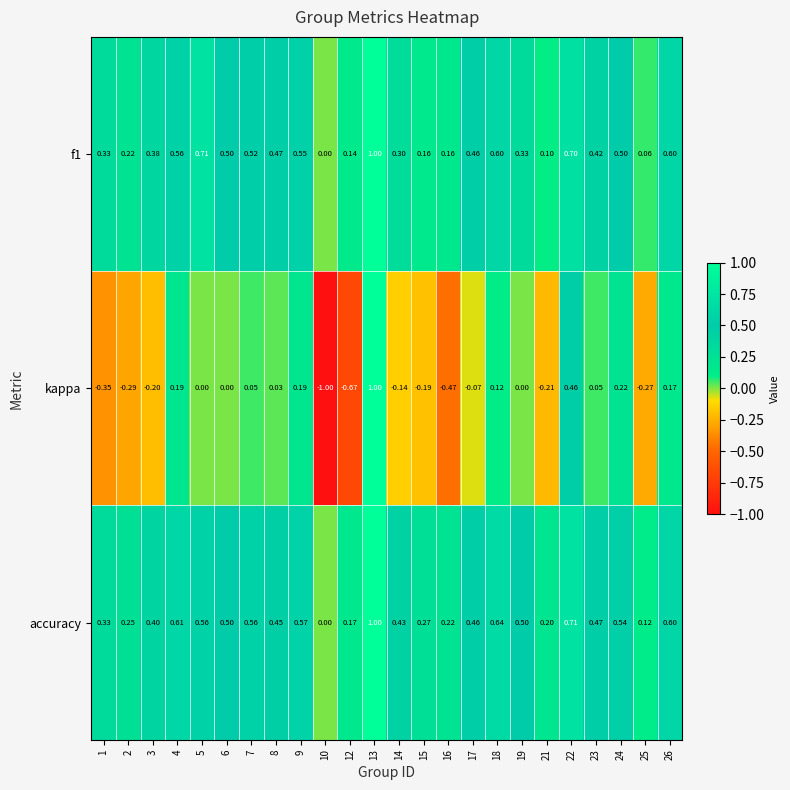

Is the value of accuracy at 25 greater than the value of kappa at 13?

No